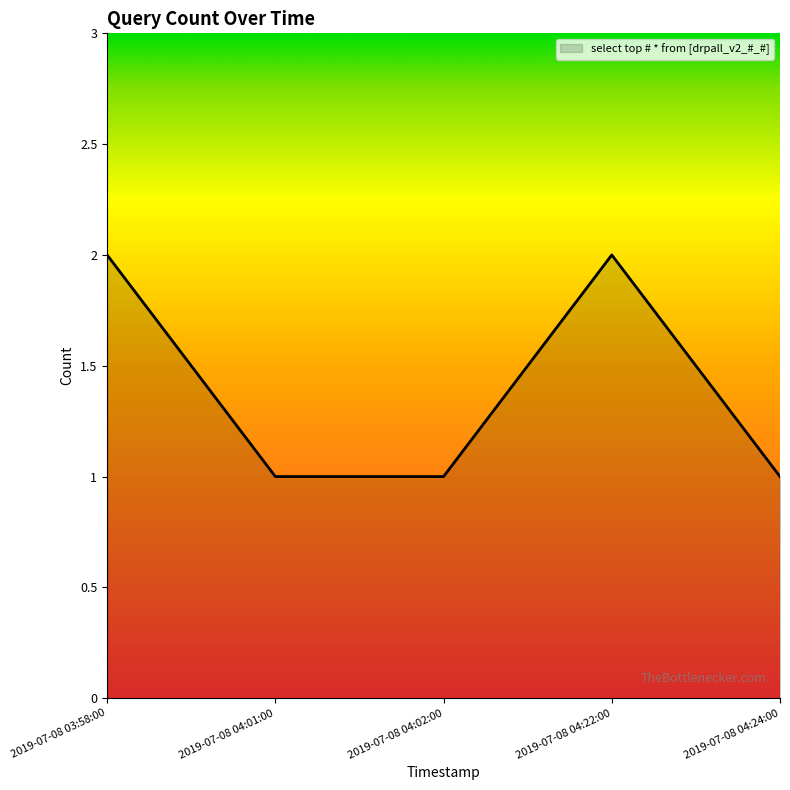

Where is the first local maximum?

2019-07-08 04:22:00